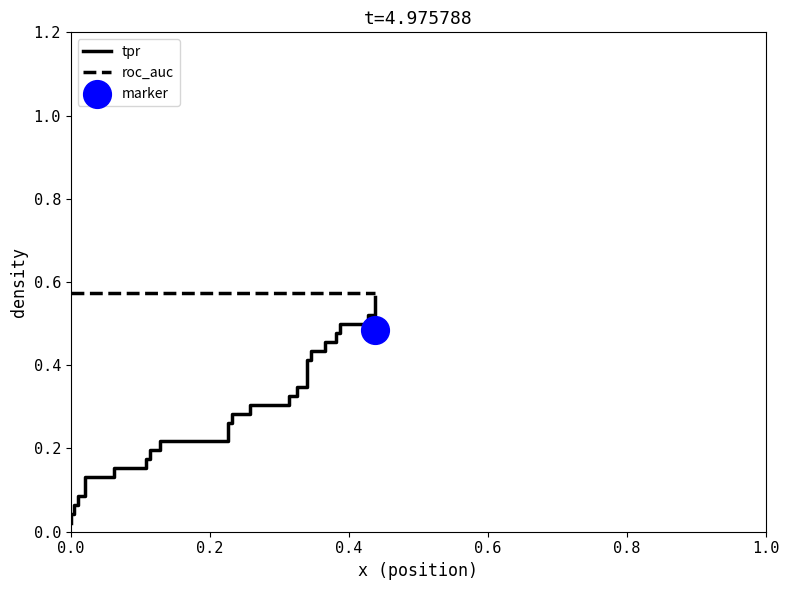

What are all the series names shown in the legend?

tpr, roc_auc